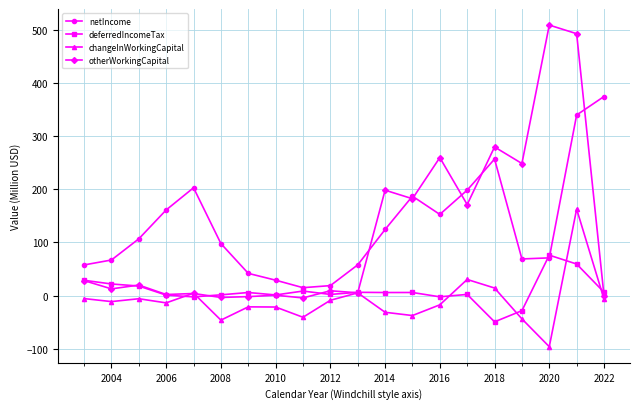

Rank the series by their maximum value, from highest to lowest.

otherWorkingCapital, netIncome, changeInWorkingCapital, deferredIncomeTax